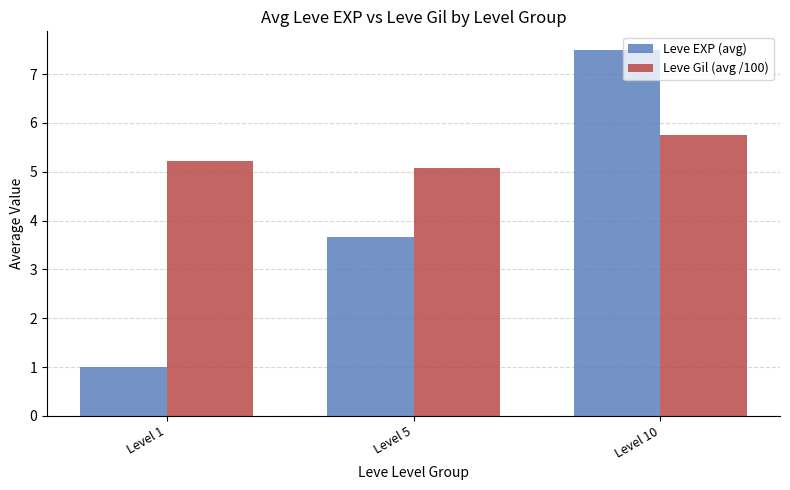

Which series has the widest spread of values?

Leve EXP (avg)